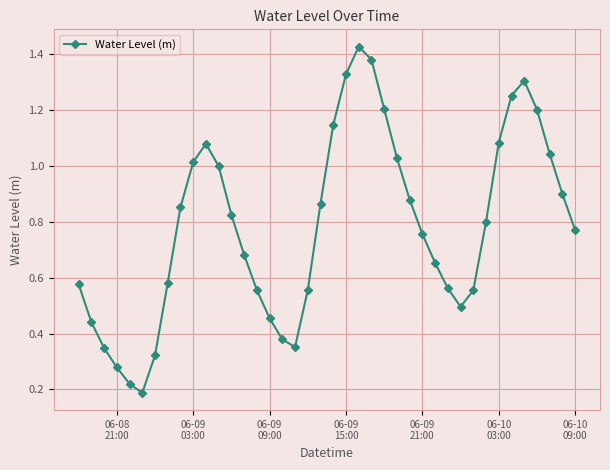

How many points are lower than both their immediate neighbors (excluding endpoints)?

3